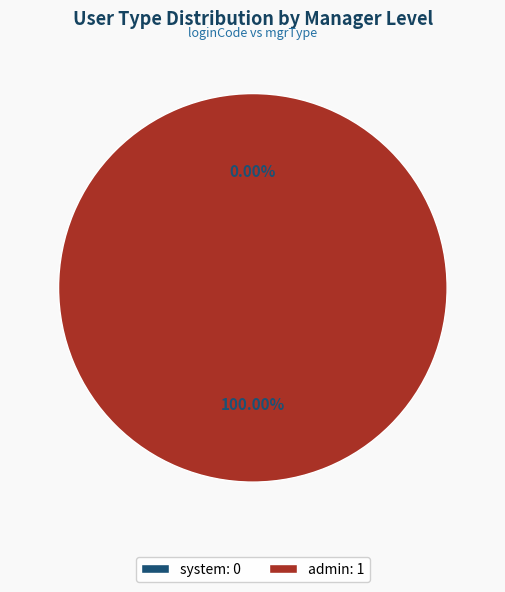

To the nearest percent, what portion does admin represent?

100%